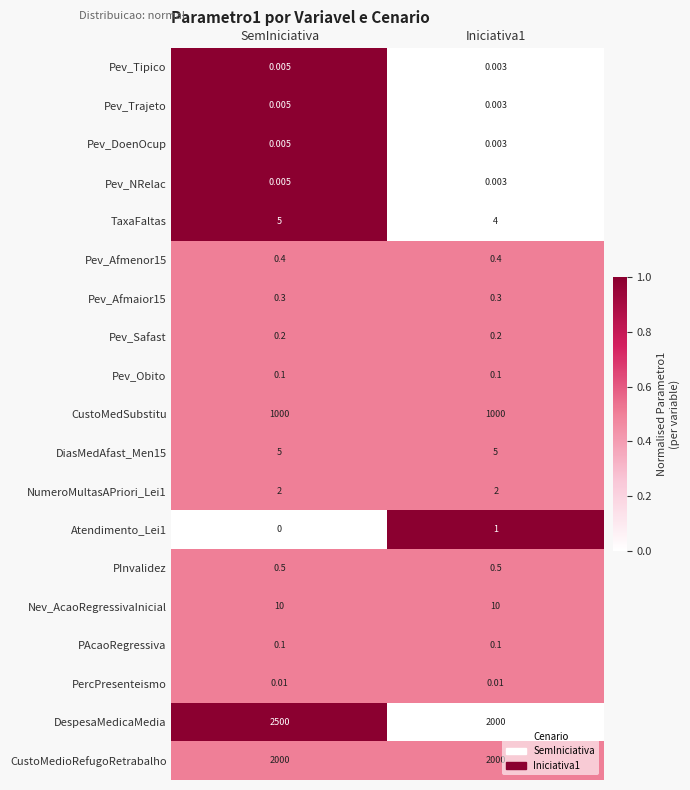

At which label does Pev_Tipico reach its peak?

SemIniciativa